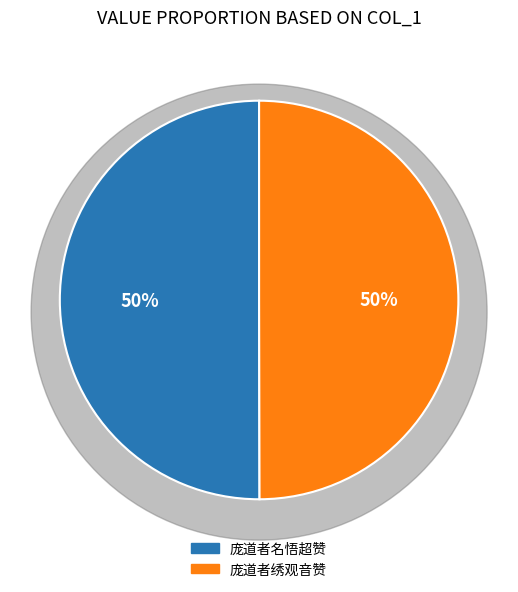

How many segments does this pie chart have?

2